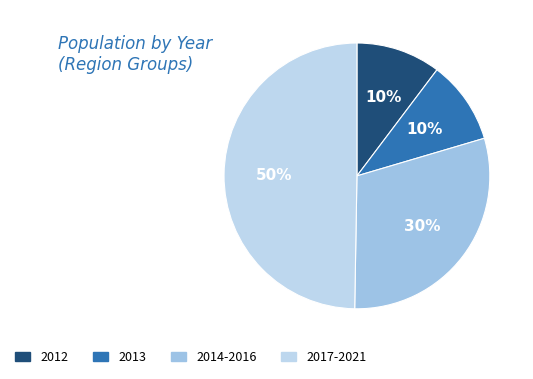

To the nearest percent, what is the average slice percentage?

25%